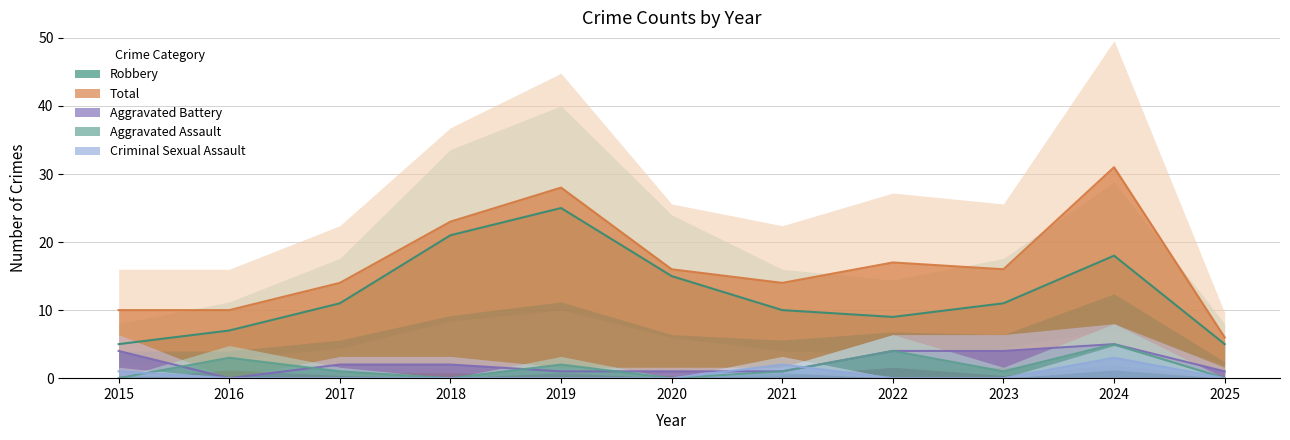

How many distinct data groups are displayed?

5